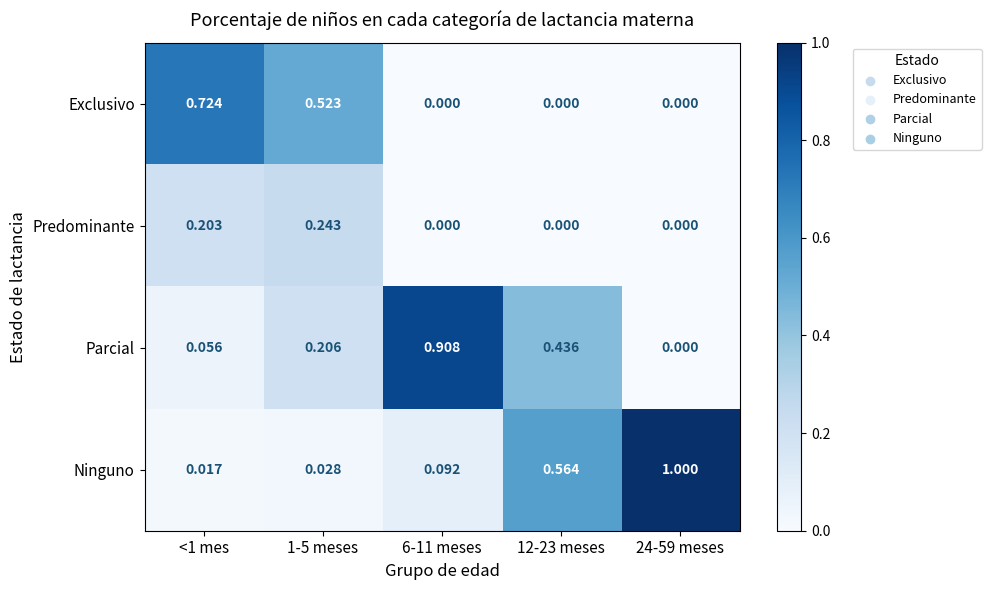

Which category has the highest value across all series?

24-59 meses